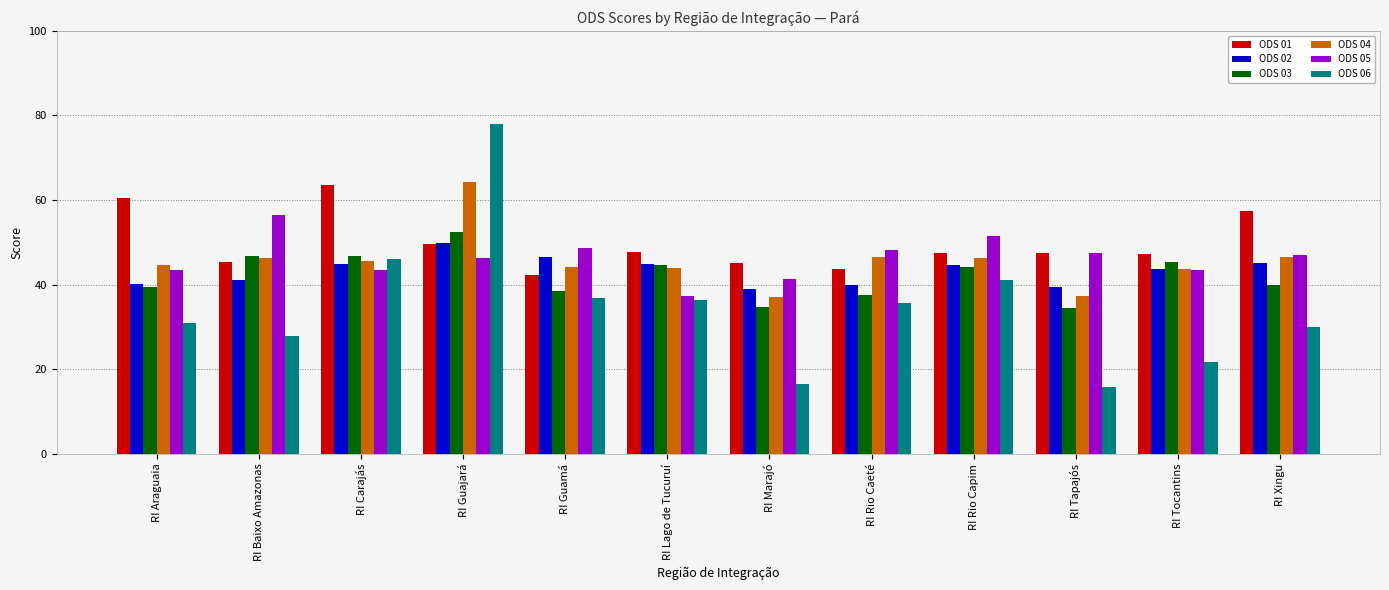

How many categories are shown in the chart?

12